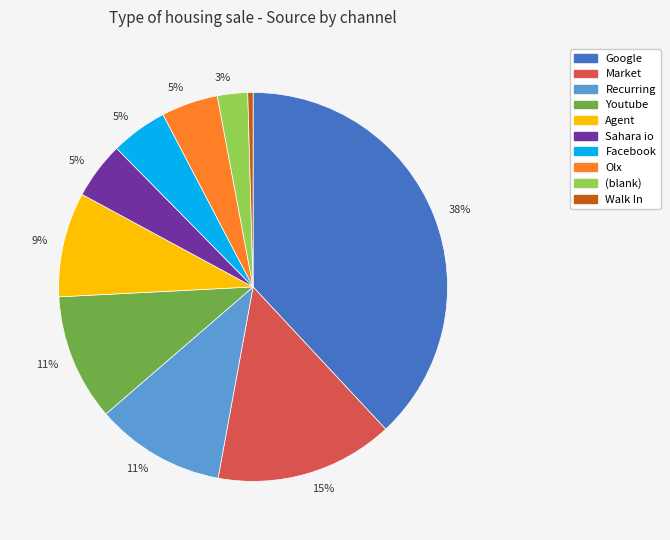

How many segments does this pie chart have?

10